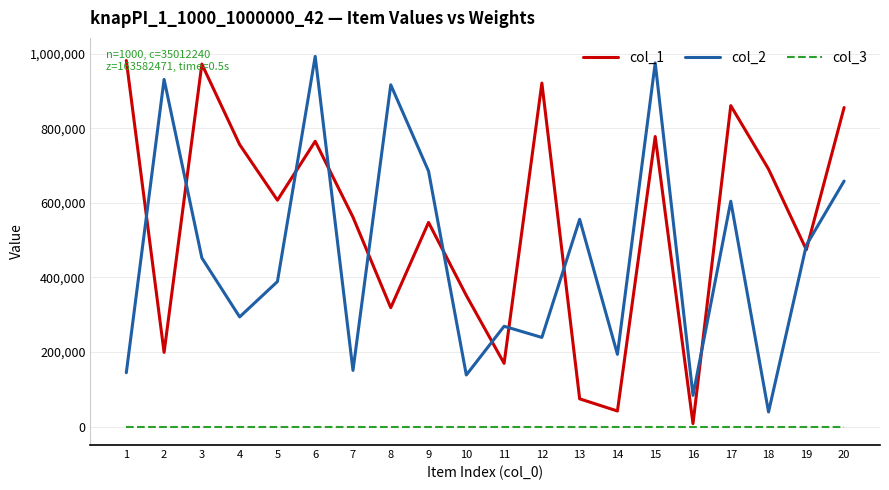

At 15, list the series in order from largest to smallest.

col_2, col_1, col_3